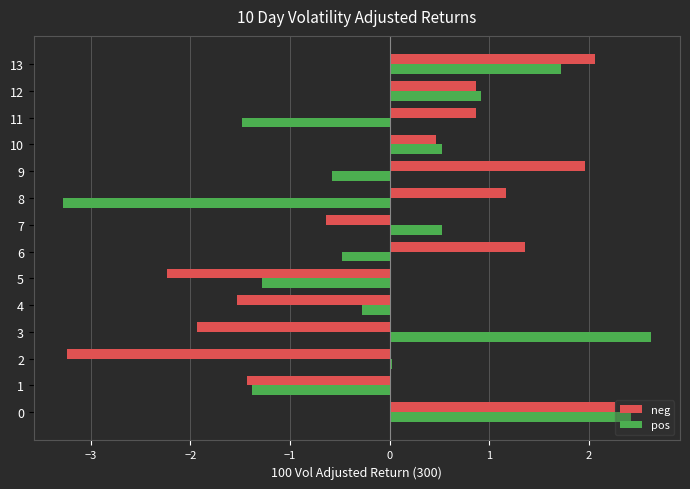

The pos series shows -0.5 at 6. True or false?

True